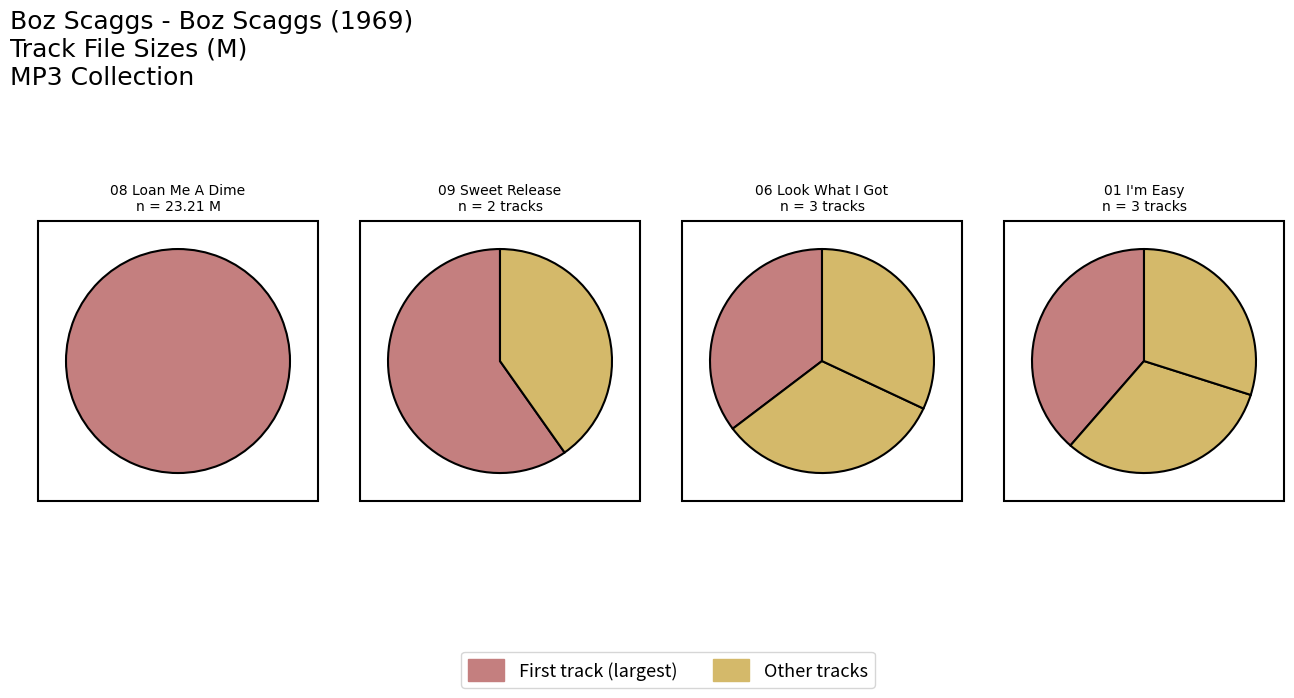

To the nearest percent, what is the difference between the largest and smallest slice percentages?

22%